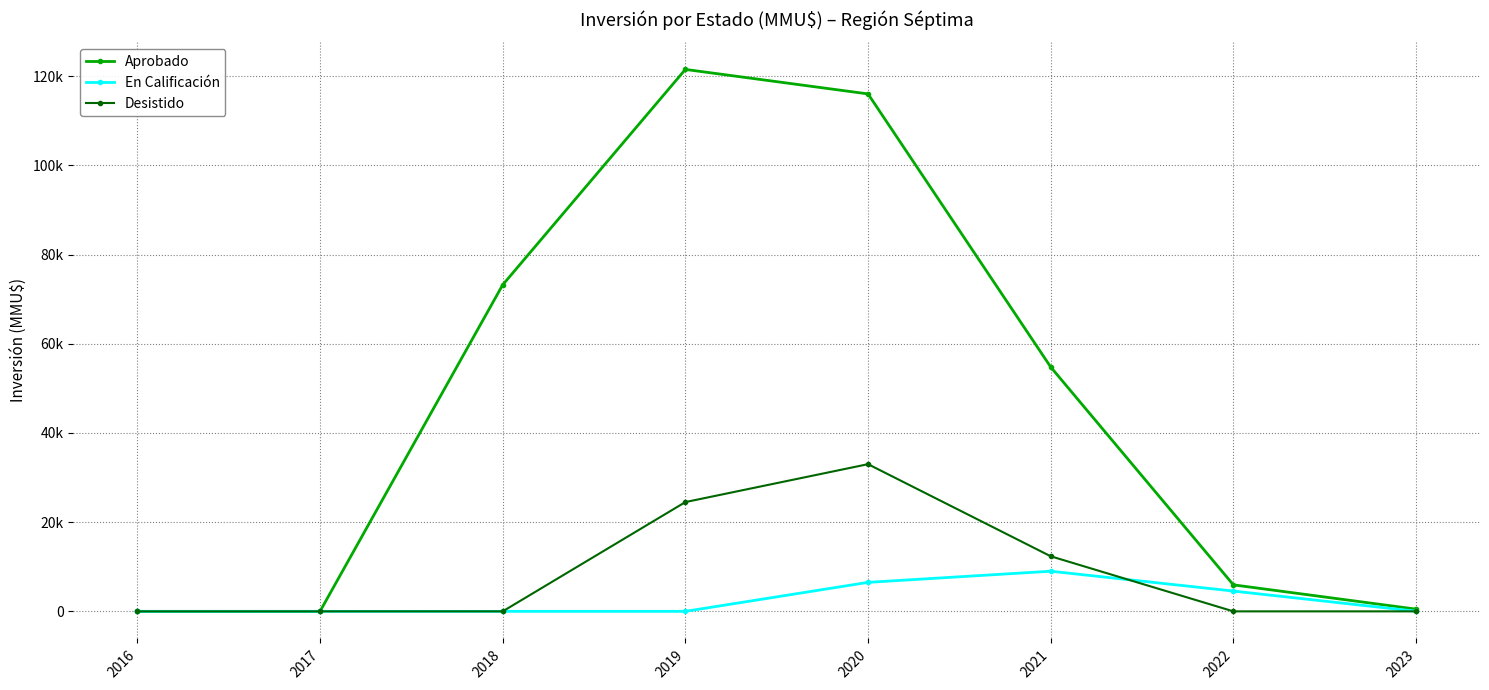

Does the chart have visible grid lines?

Yes